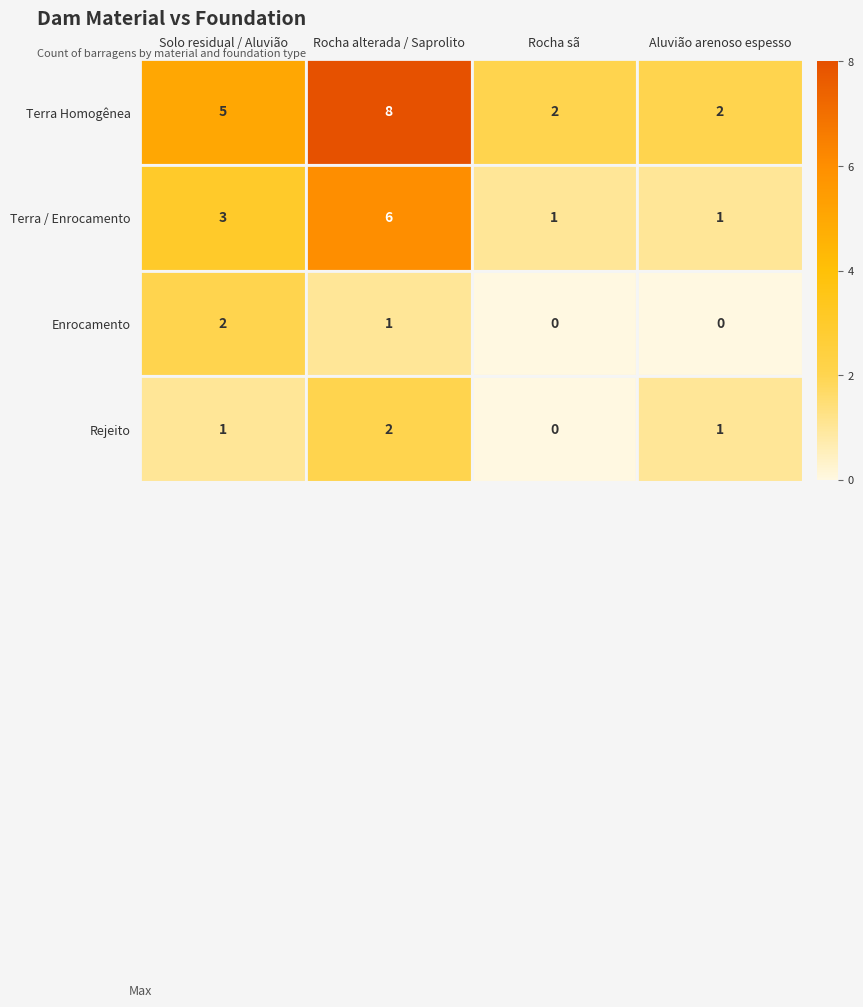

How many data points in Rejeito are less than 1?

1